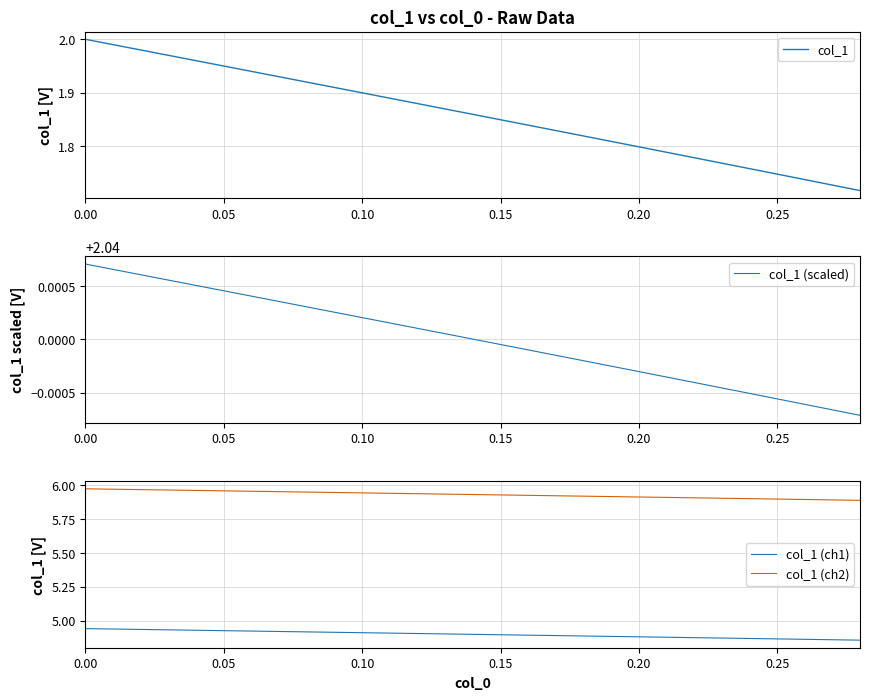

True or false: col_1 (ch2) and col_1 (ch1) cross at least once.

False